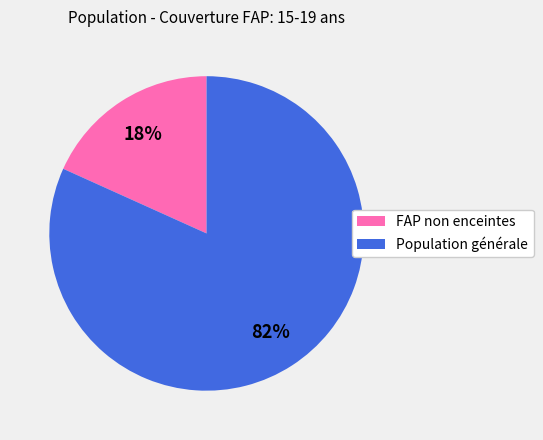

Does Population générale represent more than half of the total?

Yes